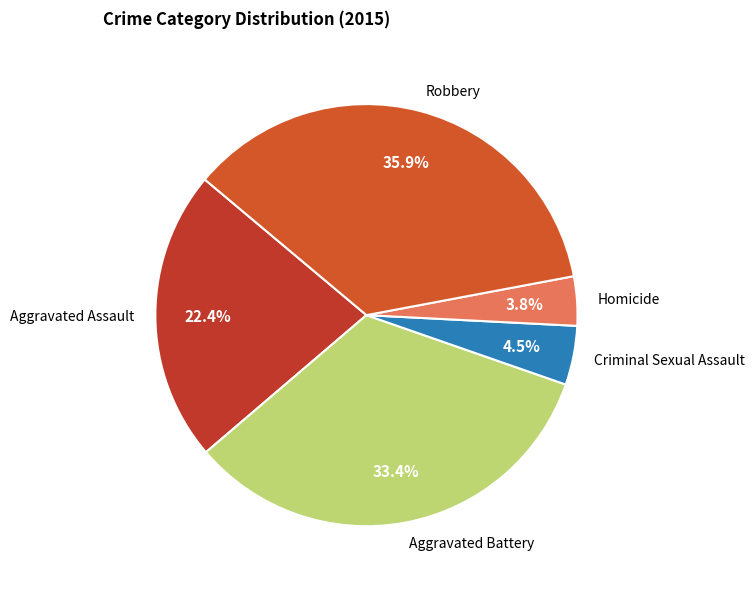

To the nearest percent, what percentage of the pie is Robbery?

36%